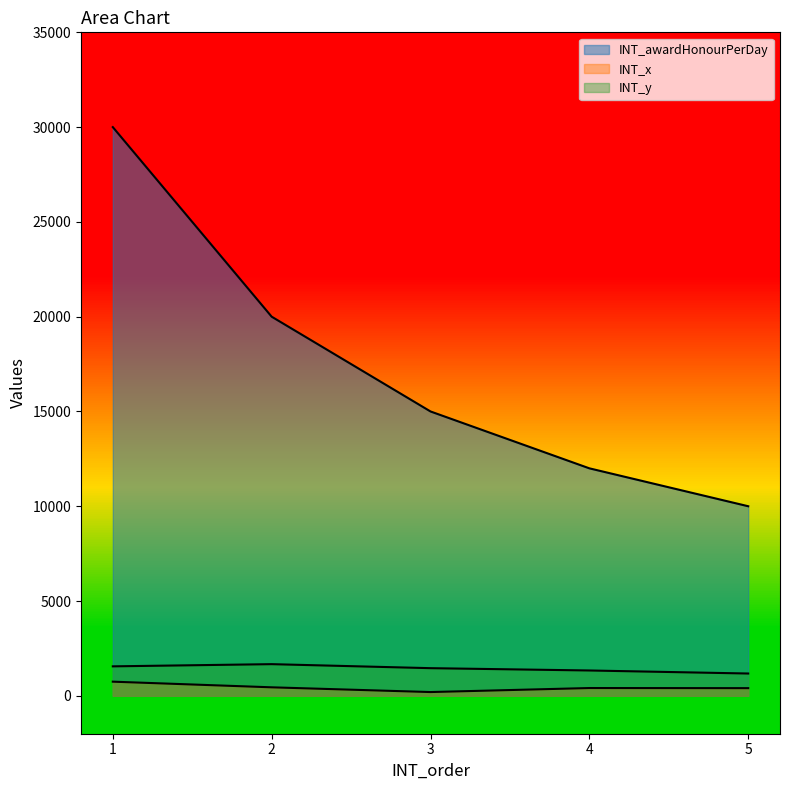

Is the value of INT_awardHonourPerDay at 3 greater than the value of INT_x at 1?

Yes